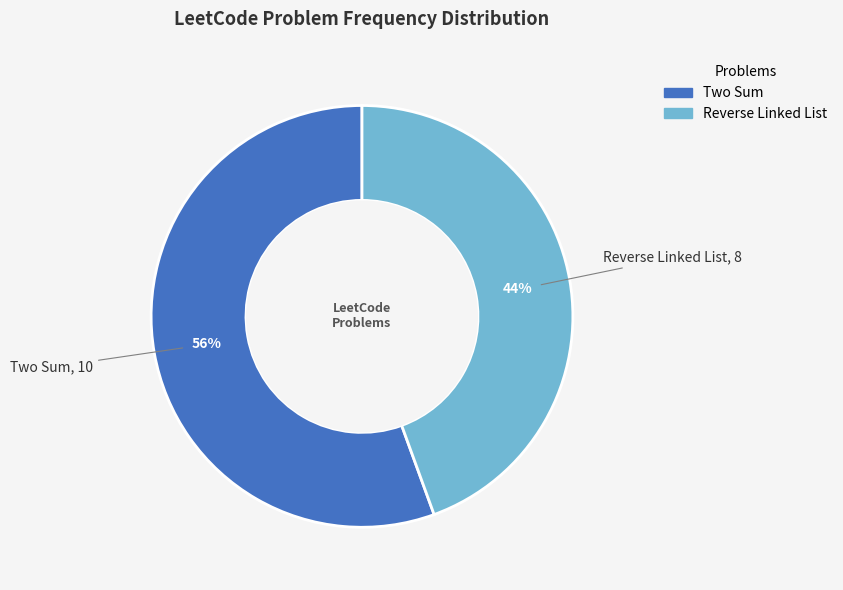

The Two Sum slice represents 70% of the pie. True or false?

False